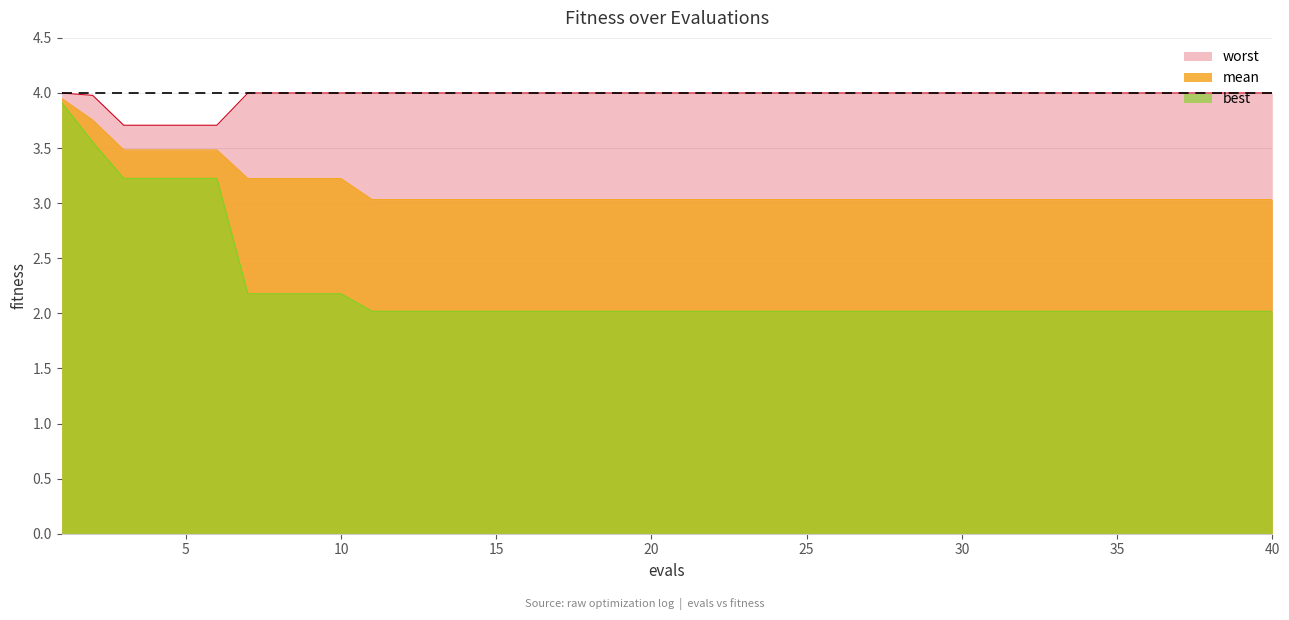

Reading right to left, transcribe all the data shown in this chart.

mean: 3.0	3.0	3.0	3.0	3.0	3.0	3.0	3.0	3.0	3.0	3.0	3.0	3.0	3.0	3.0	3.0	3.0	3.0	3.0	3.0	3.0	3.0	3.0	3.0	3.0	3.0	3.0	3.0	3.0	3.0	3.2	3.2	3.2	3.2	3.5	3.5	3.5	3.5	3.8	4.0
best: 2.0	2.0	2.0	2.0	2.0	2.0	2.0	2.0	2.0	2.0	2.0	2.0	2.0	2.0	2.0	2.0	2.0	2.0	2.0	2.0	2.0	2.0	2.0	2.0	2.0	2.0	2.0	2.0	2.0	2.0	2.2	2.2	2.2	2.2	3.2	3.2	3.2	3.2	3.6	3.9
worst: 4.0	4.0	4.0	4.0	4.0	4.0	4.0	4.0	4.0	4.0	4.0	4.0	4.0	4.0	4.0	4.0	4.0	4.0	4.0	4.0	4.0	4.0	4.0	4.0	4.0	4.0	4.0	4.0	4.0	4.0	4.0	4.0	4.0	4.0	3.7	3.7	3.7	3.7	4.0	4.0